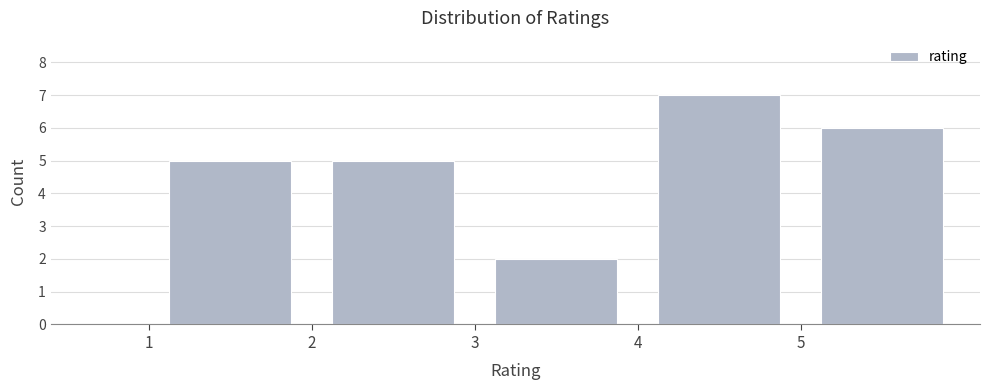

Which range on the x-axis has the tallest bar?

4 to 5